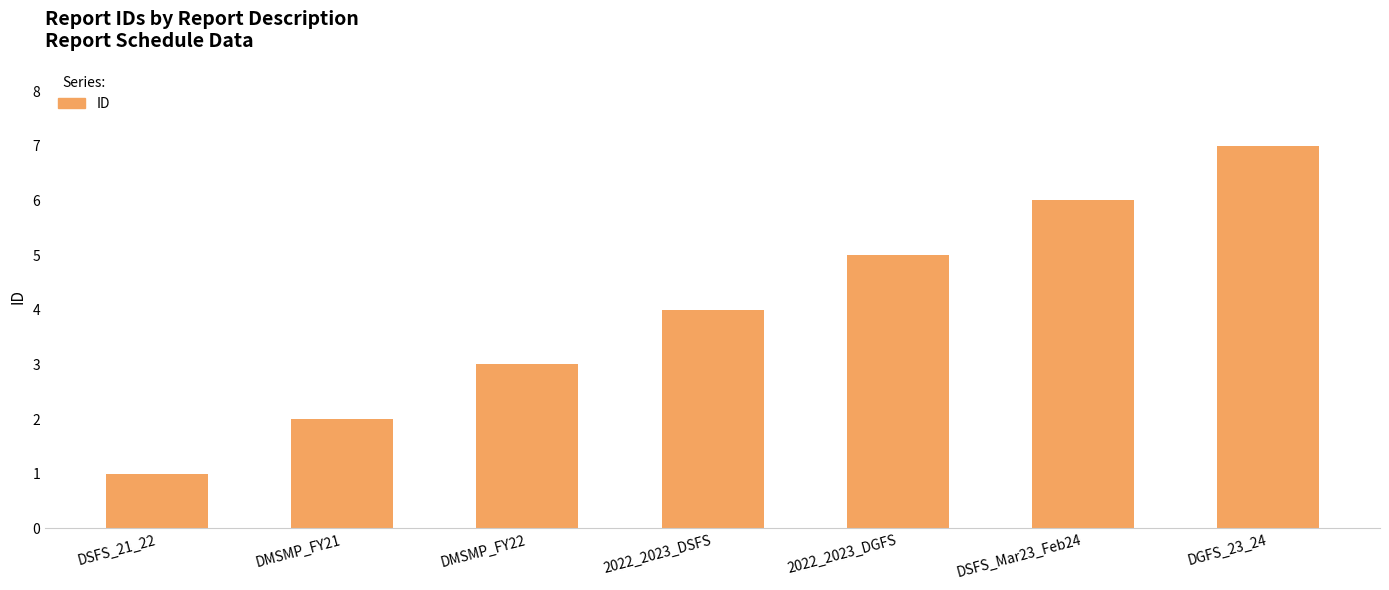

What is the maximum value shown in the chart?

7